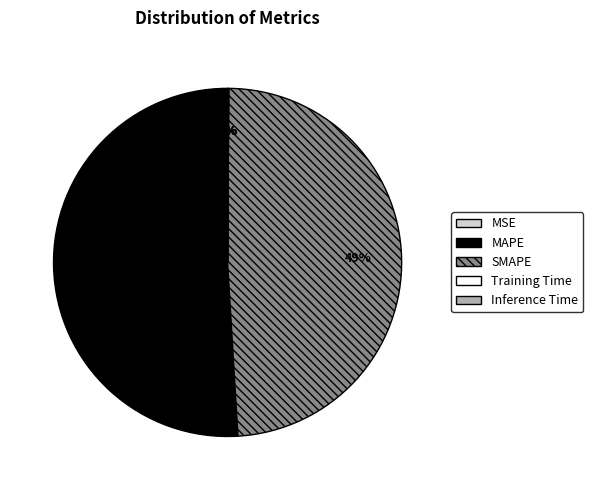

Is there a majority slice in this chart?

Yes